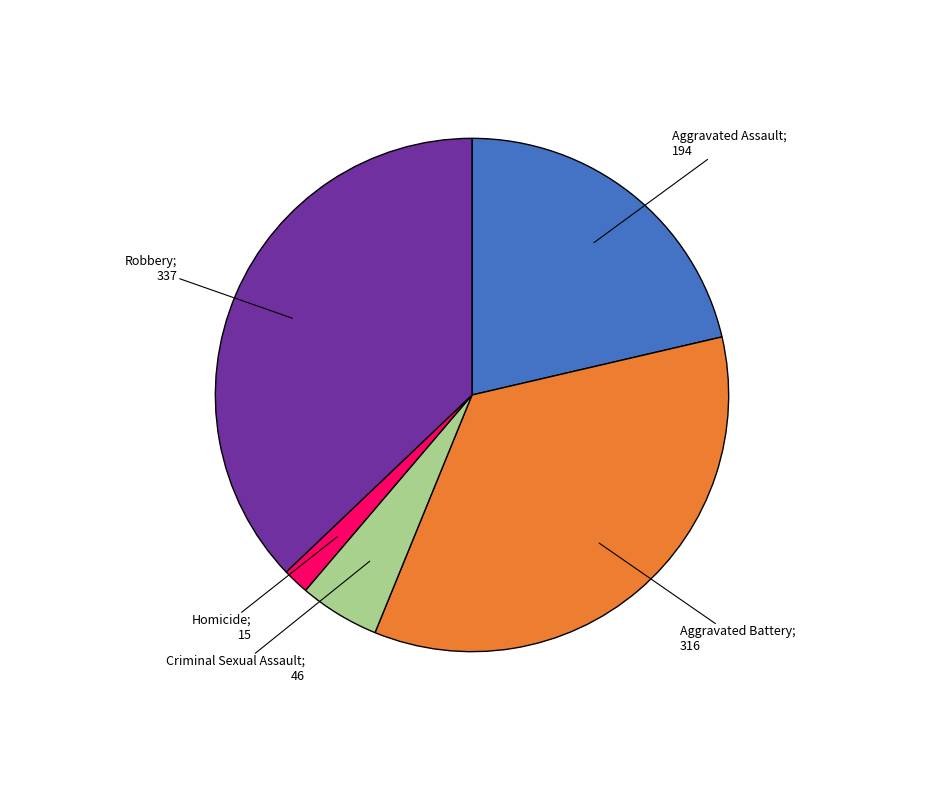

Is there any slice that represents more than half of the pie?

No